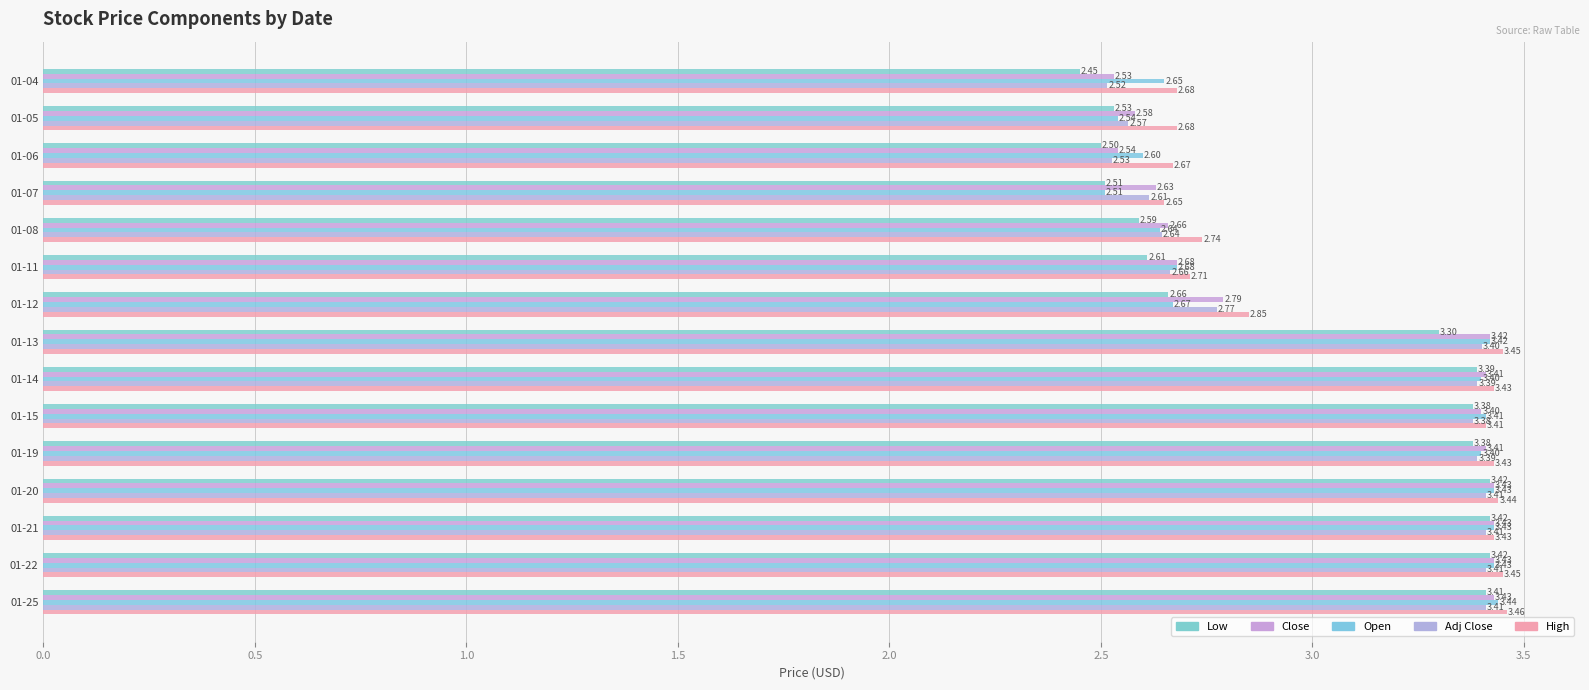

What is the average value of the Adj Close series?

3.0